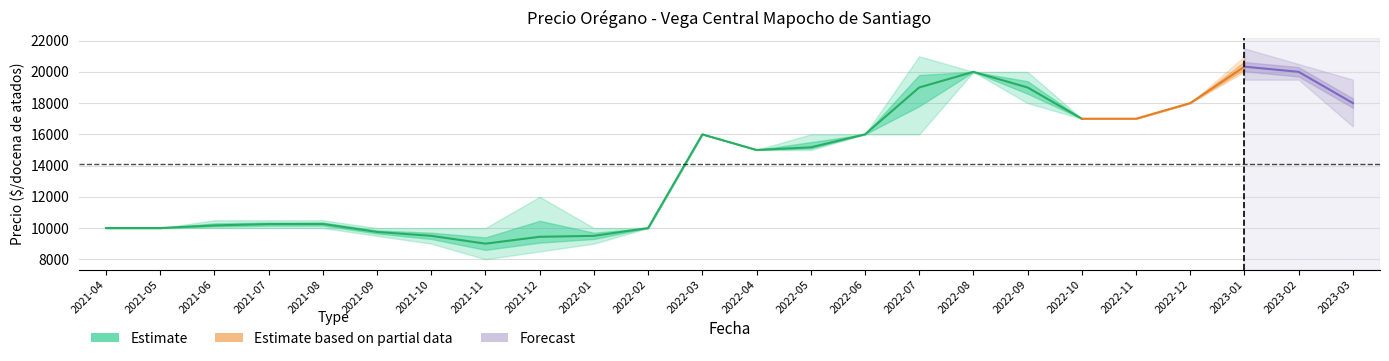

Where is the first local minimum for Precio maximo?

2022-04